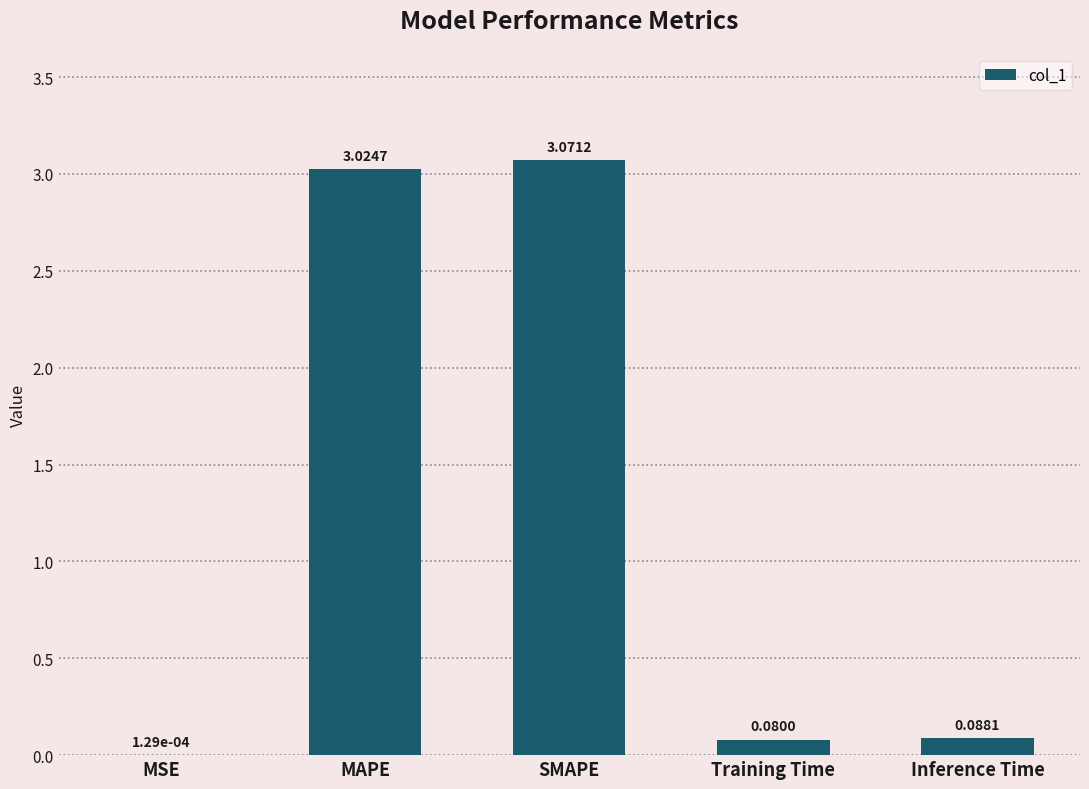

Which has a higher value, Inference Time or MAPE?

MAPE